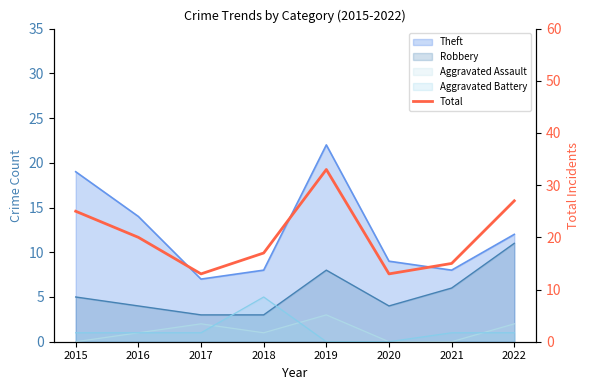

Reading right to left, what are all the values shown in this chart?

2022=27	2021=15	2020=13	2019=33	2018=17	2017=13	2016=20	2015=25